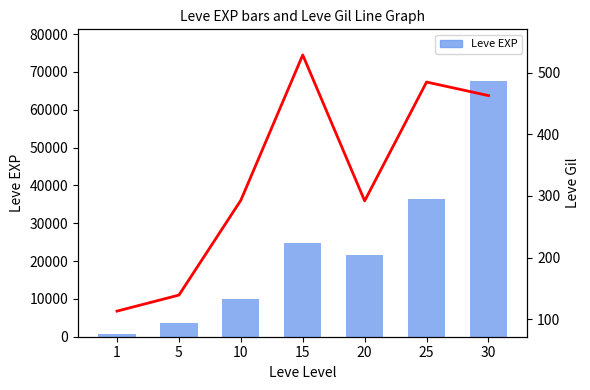

What is the difference between the second highest and second lowest values in the Leve EXP series?

32790